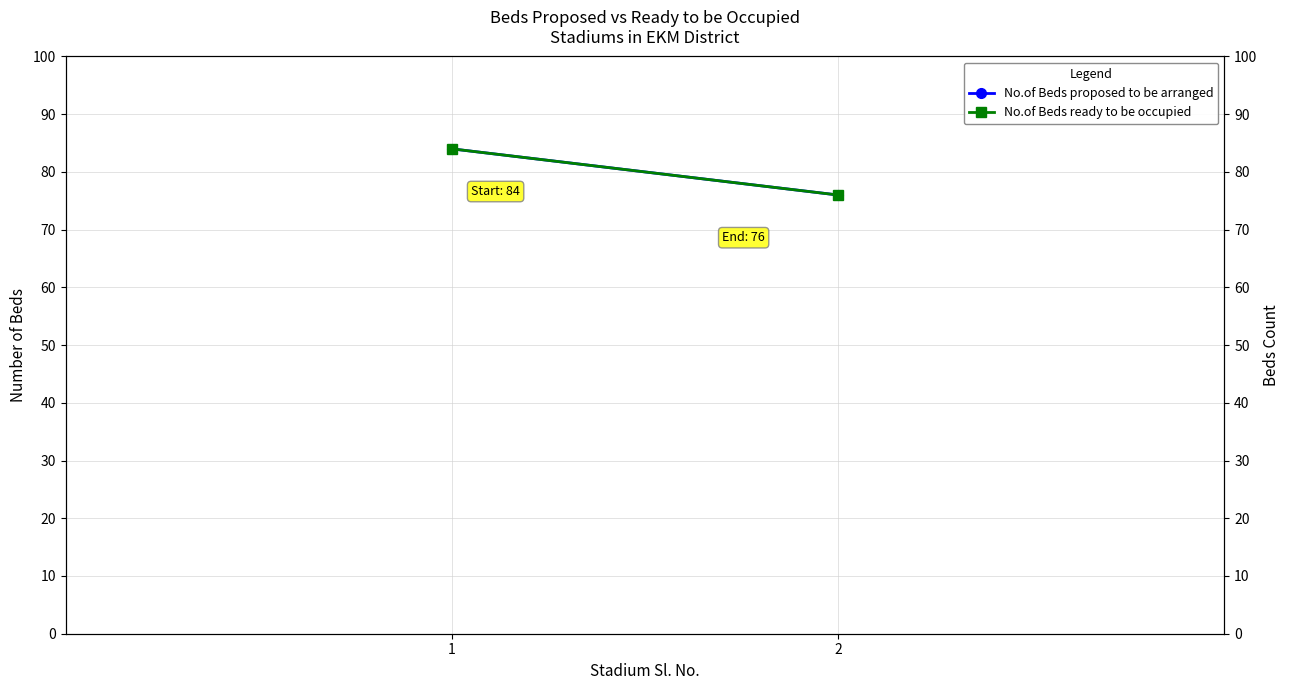

What value does the No.of Beds ready to be occupied series have at 1?

84